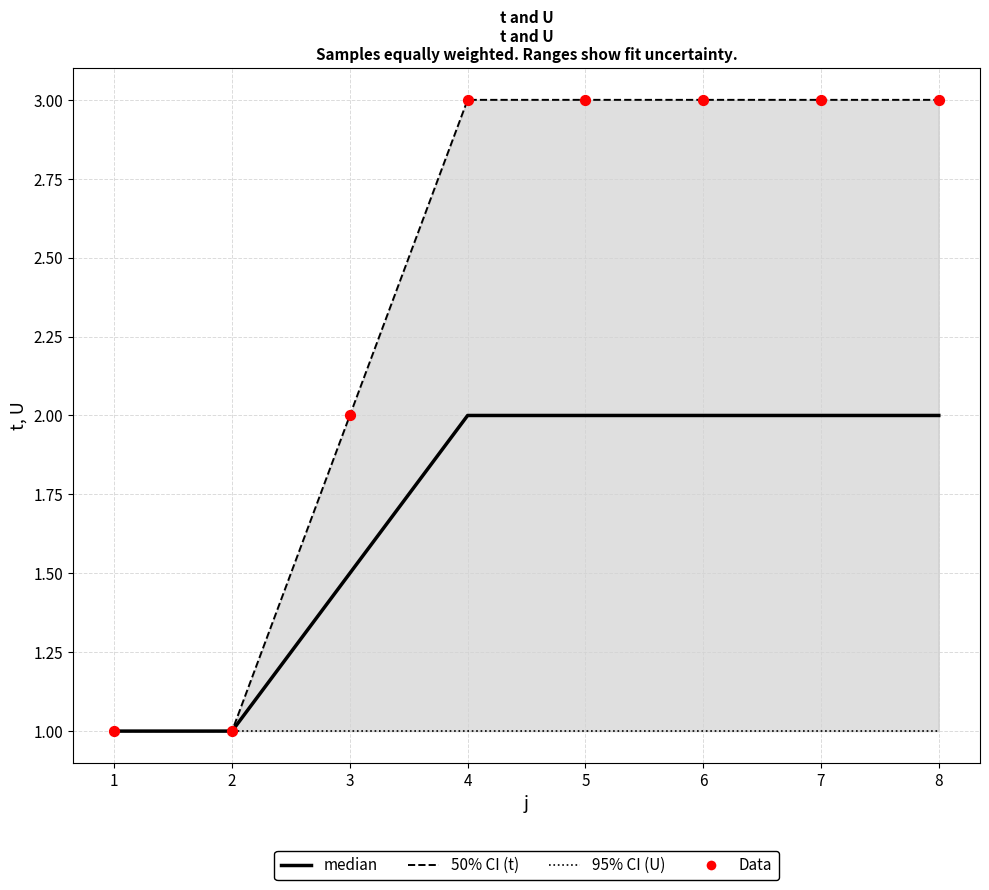

Which series has the widest spread of Y values?

t